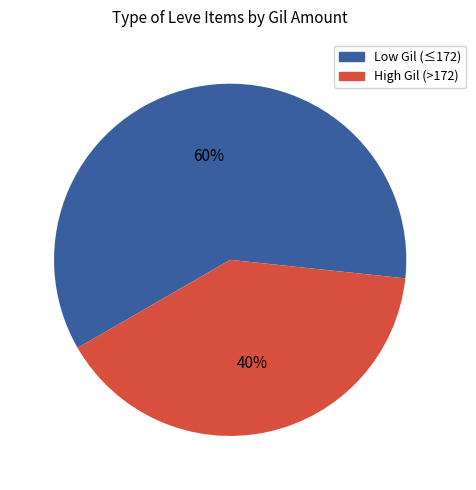

Count the number of slices in the pie.

2